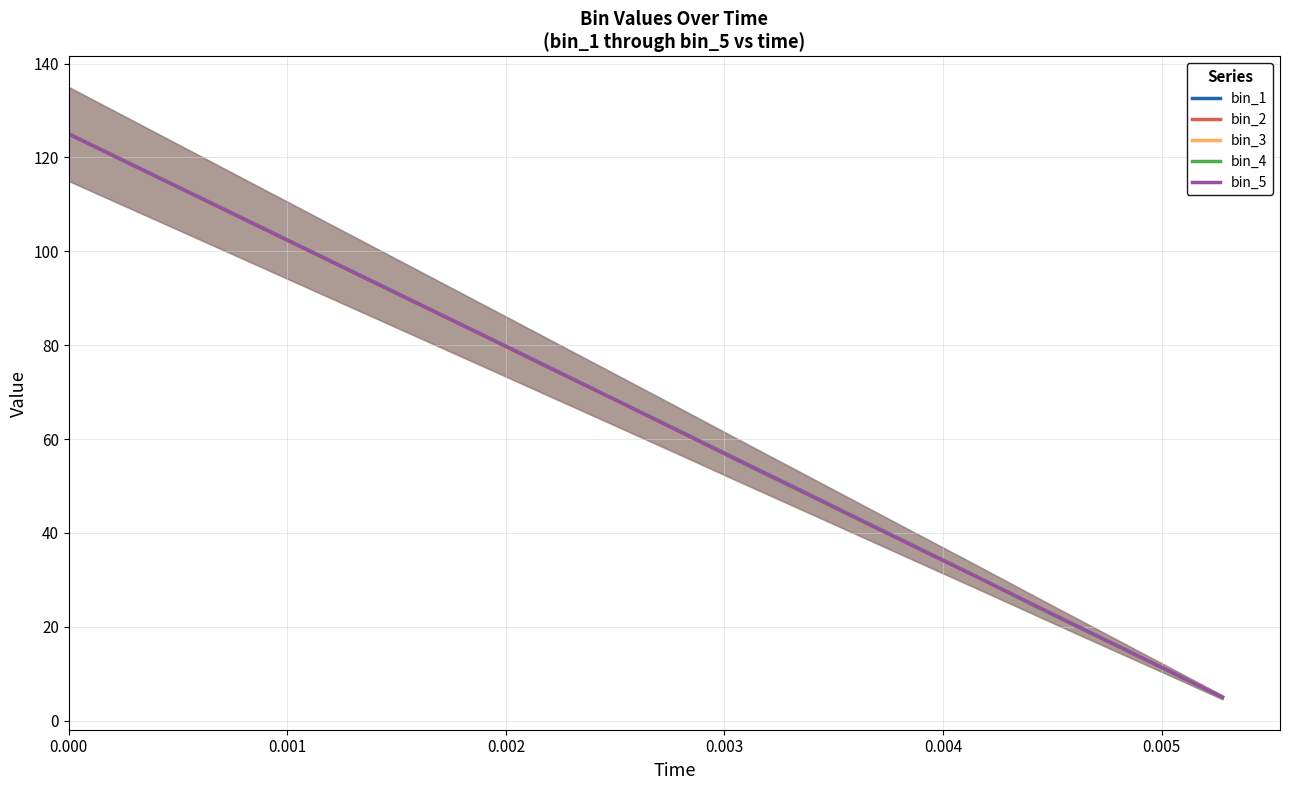

How many lines are shown in the chart?

5